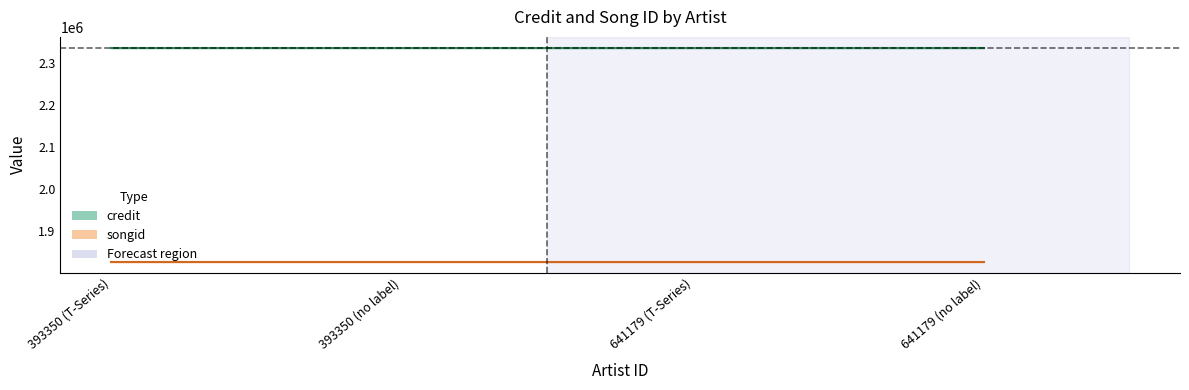

Is this an area chart (filled region under the line)?

No